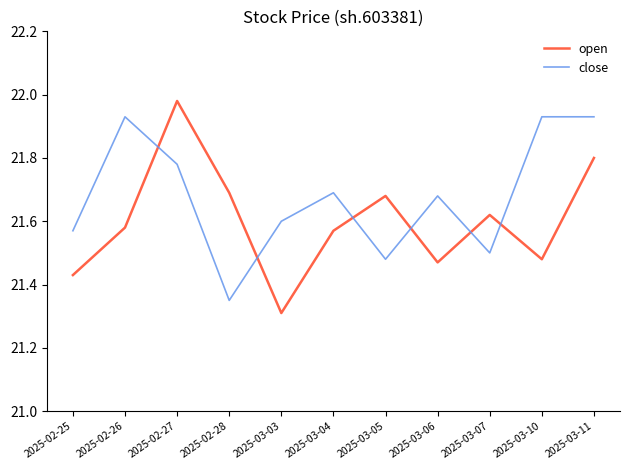

What is the spread (max minus min) of values at 2025-03-11?

0.1